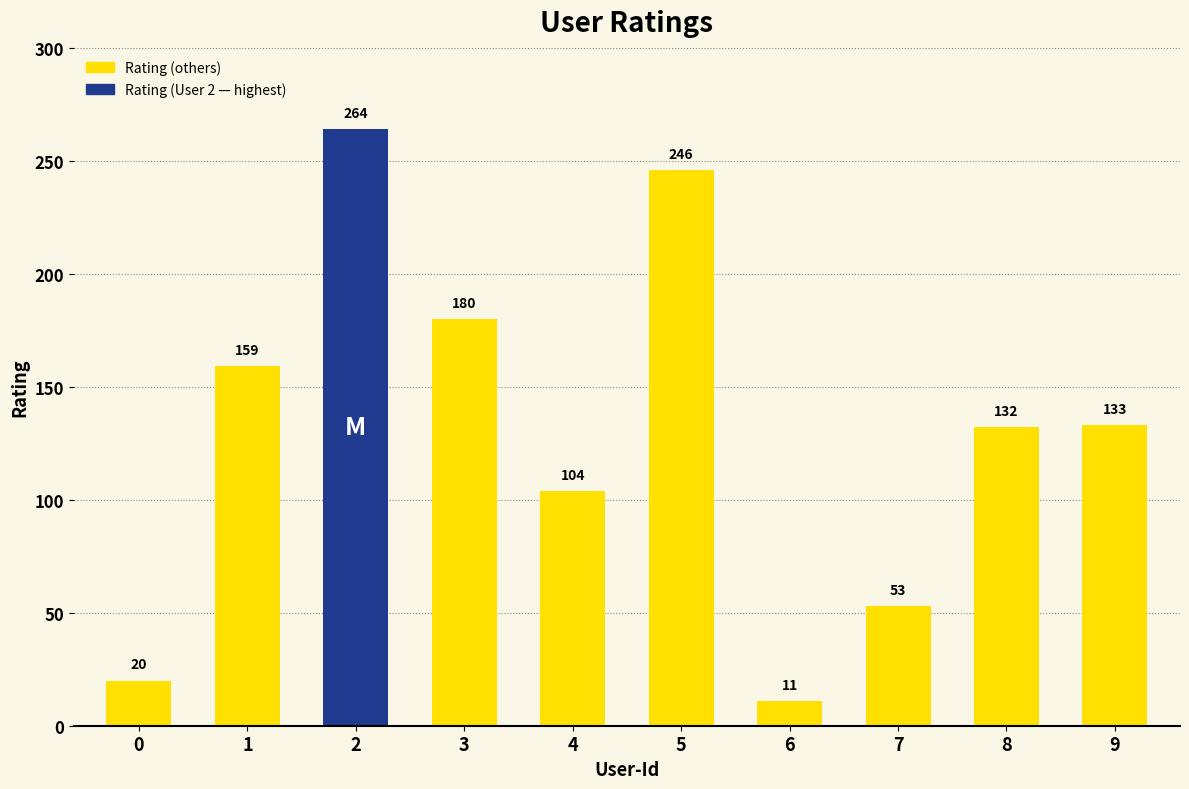

What is the change in value from 3 to 5?

+66